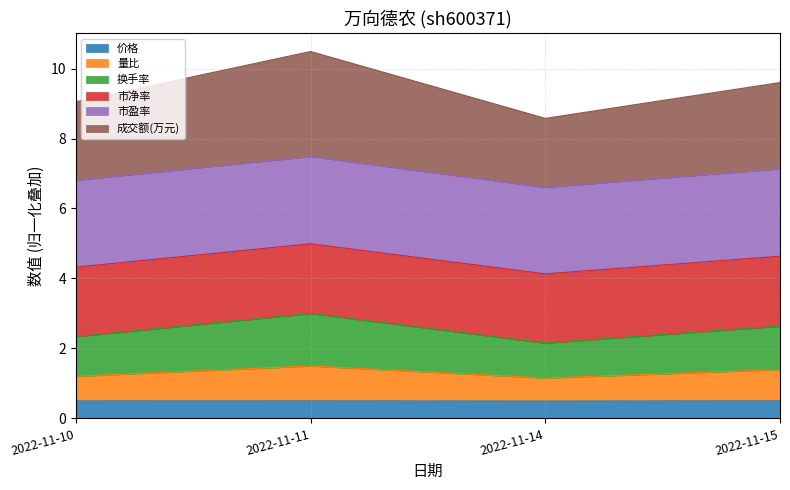

List the labels in order of 价格 value, smallest first.

2022-11-14, 2022-11-10, 2022-11-11, 2022-11-15